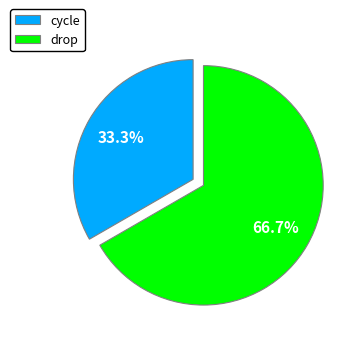

To the nearest percent, what is the combined percentage of cycle and drop?

100%